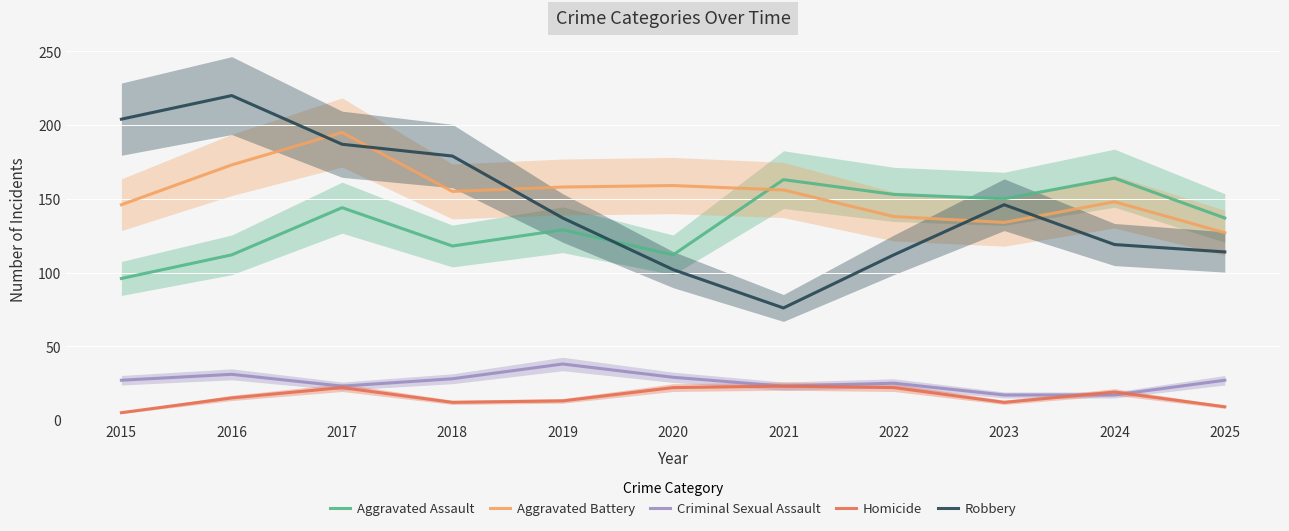

At 2022, list the series in order from smallest to largest.

Homicide, Criminal Sexual Assault, Robbery, Aggravated Battery, Aggravated Assault